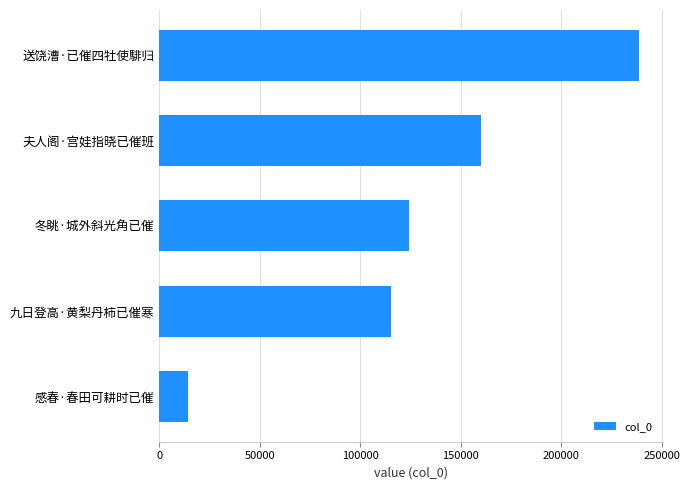

What is the difference between the maximum and minimum values?

224467